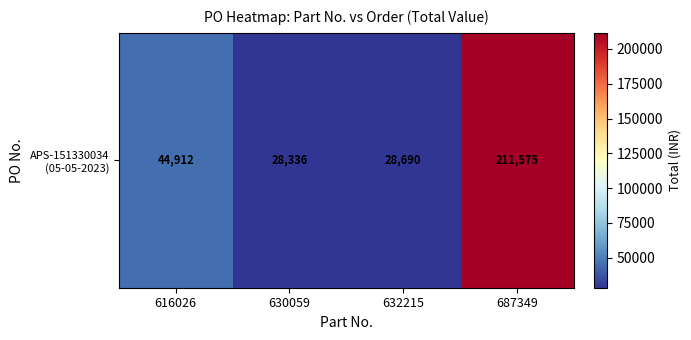

Which category has the highest value across all series?

687349